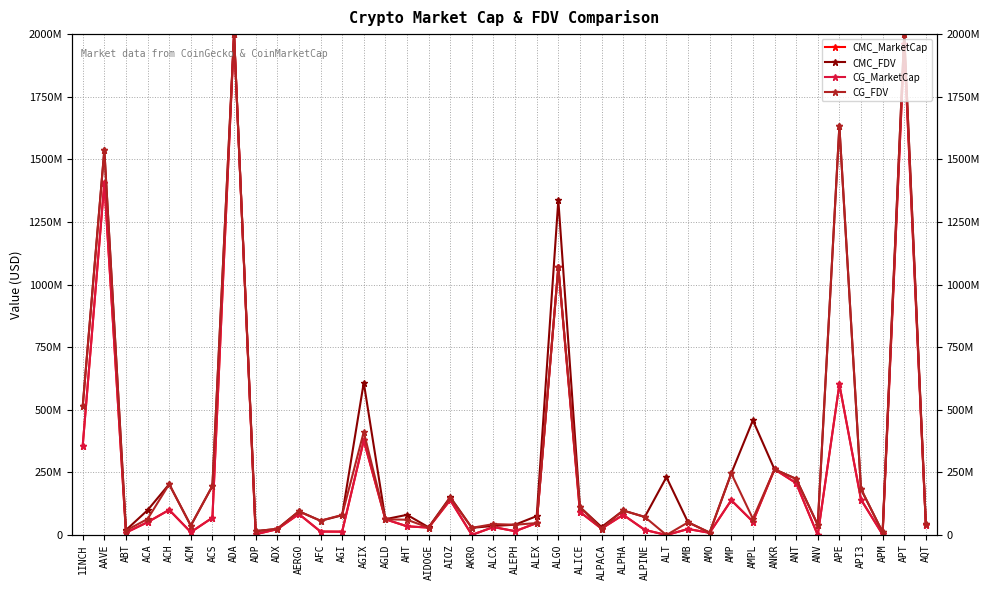

What position from the left is ALEPH?

21